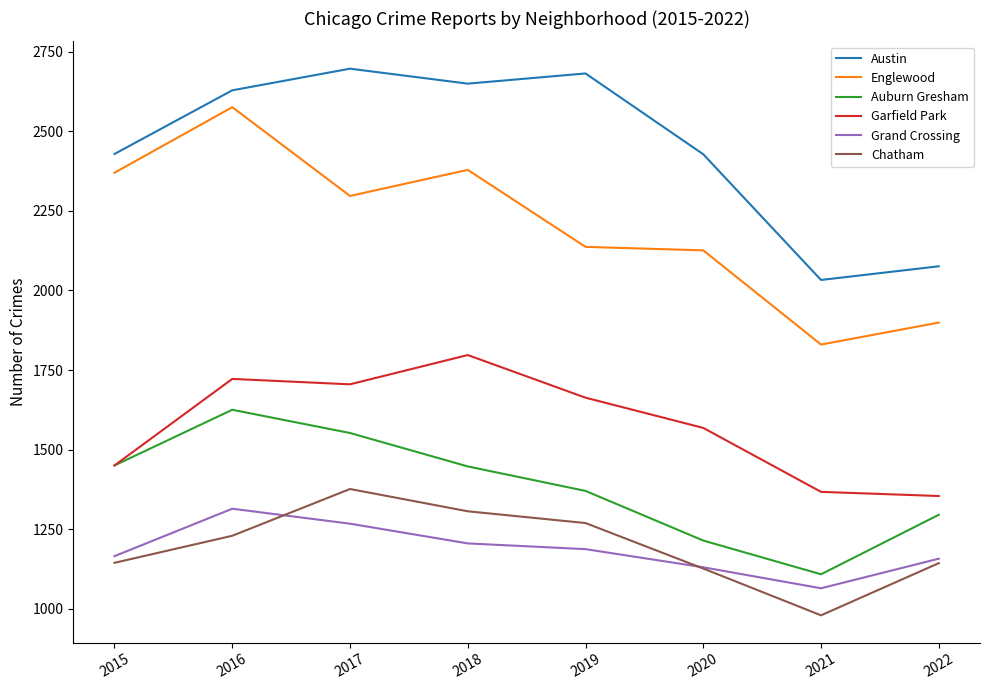

The value of Chatham at 2017 is 2374. True or false?

False